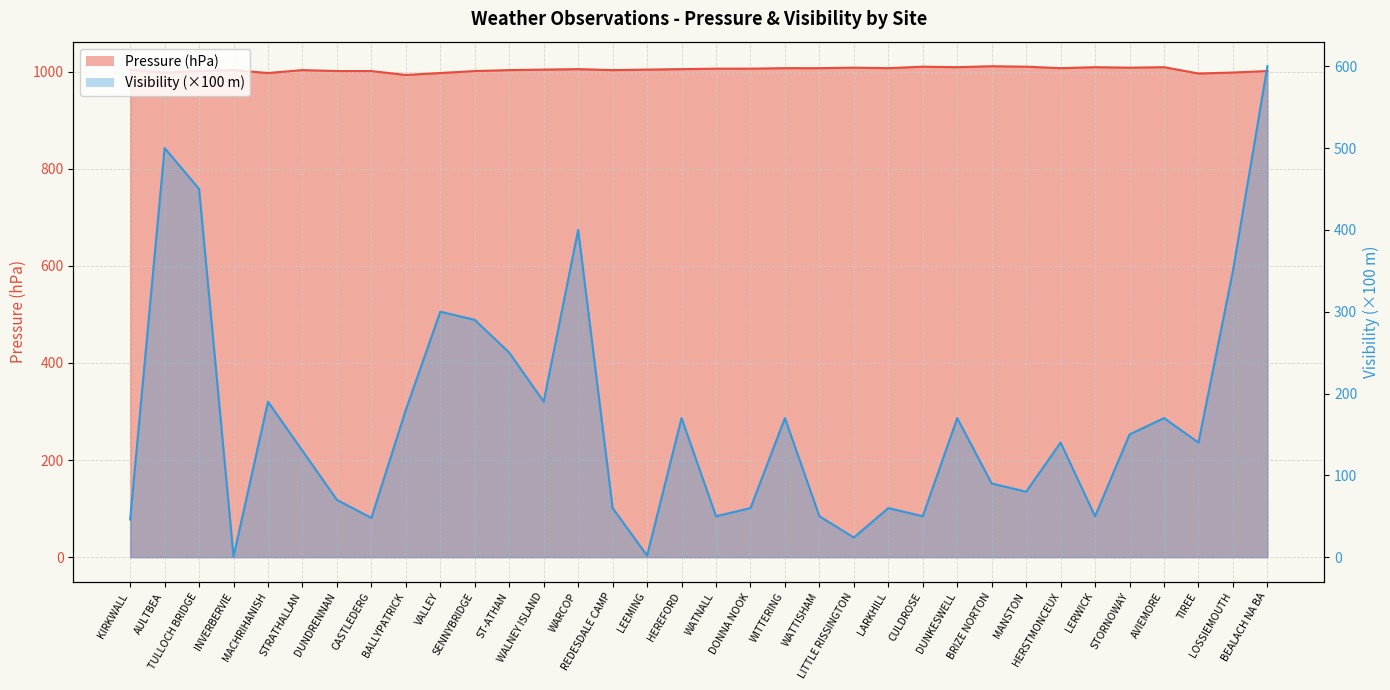

What is the difference between the highest and lowest values at TULLOCH BRIDGE?

551.0